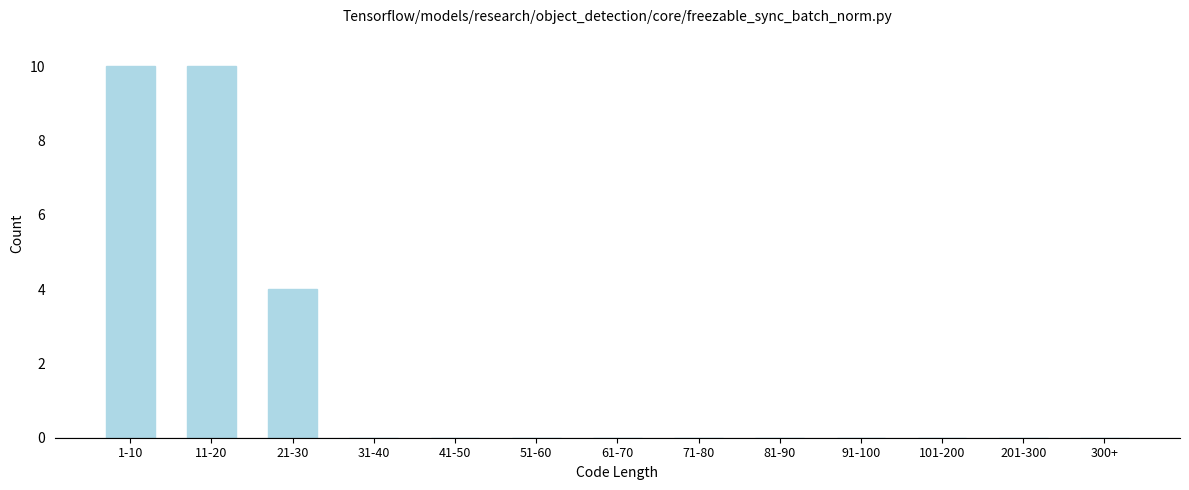

Reading left to right, transcribe all the data shown in this chart.

1-10=10	11-20=10	21-30=4	31-40=0	41-50=0	51-60=0	61-70=0	71-80=0	81-90=0	91-100=0	101-200=0	201-300=0	300+=0